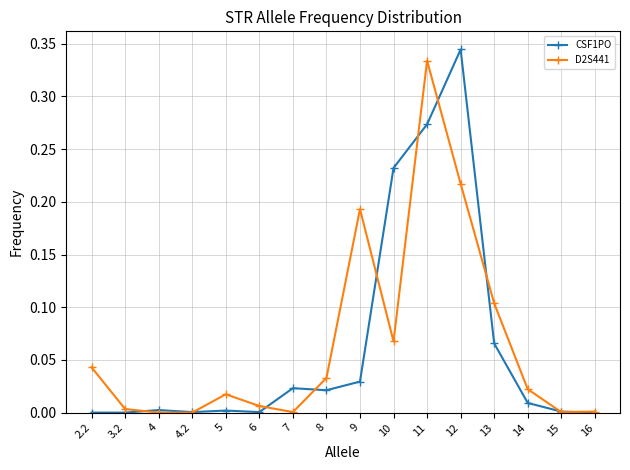

The value of D2S441 at 4.2 is -0.2. True or false?

False